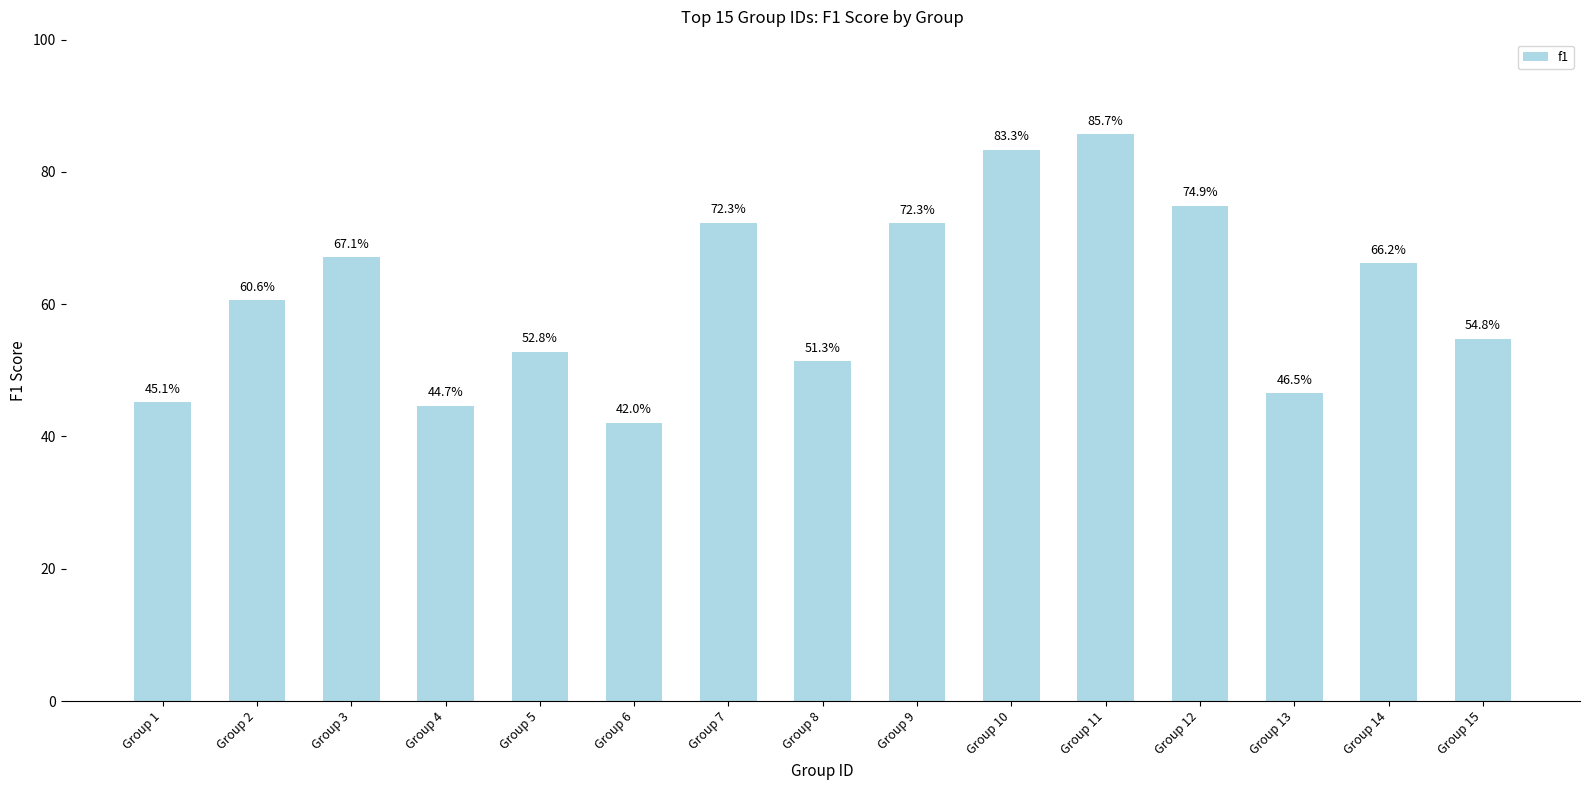

What is the greatest value displayed?

0.9